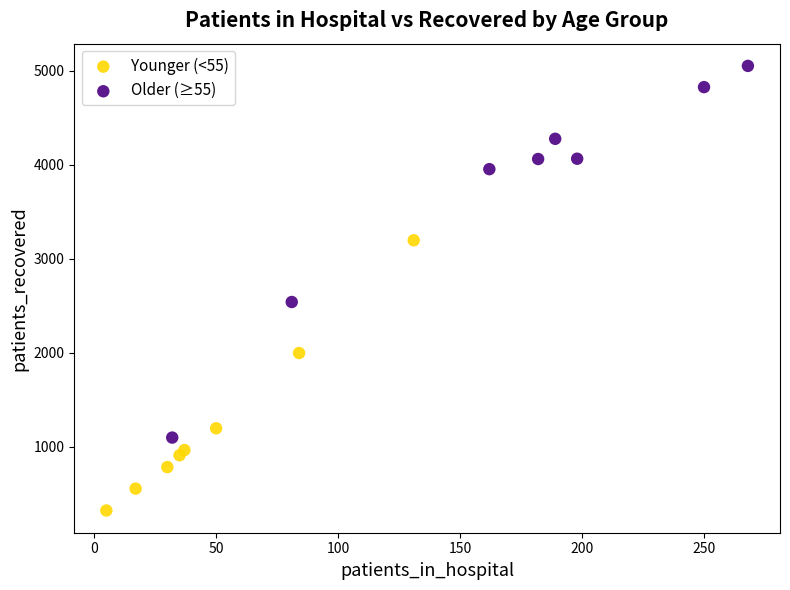

Which series has the largest Y range (max minus min)?

Older (≥55)